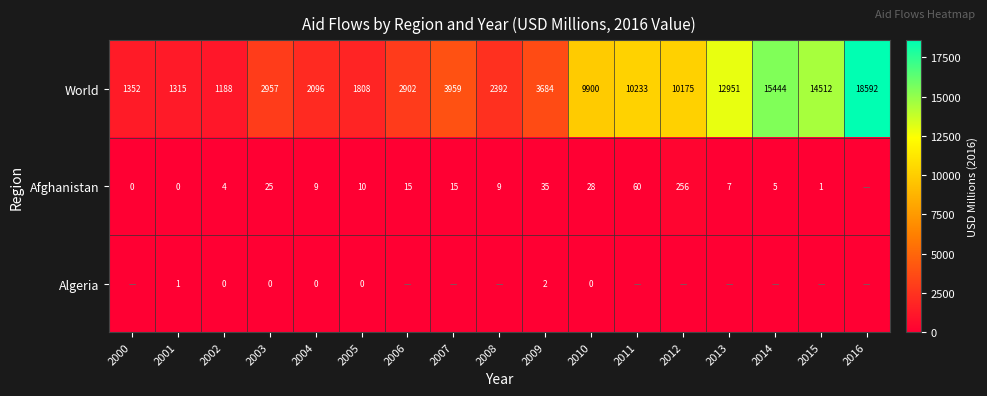

What is the difference between the World values at 2008 and 2000?

1040